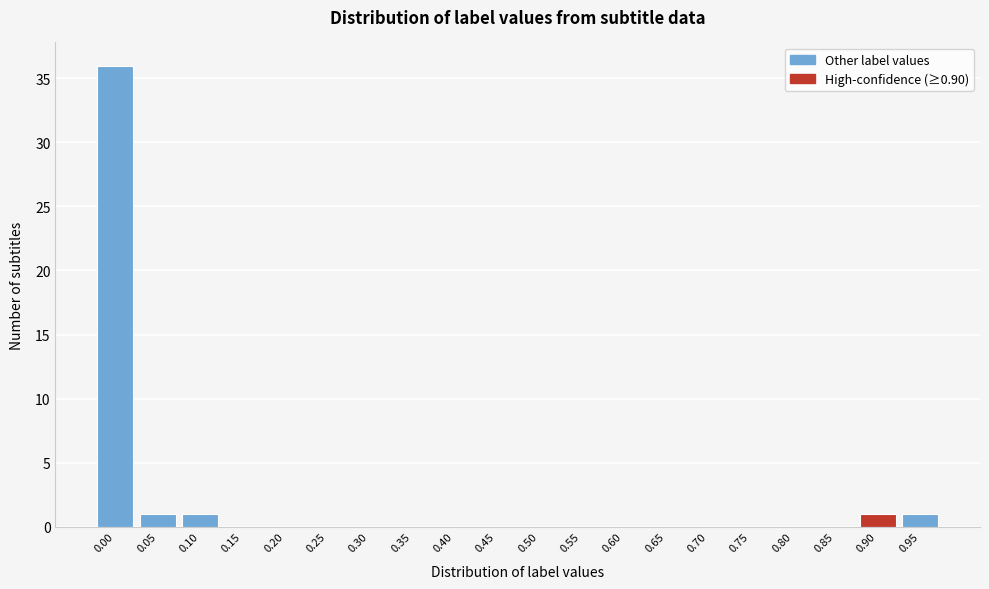

Reading right to left, list all the values displayed in this chart.

0.95=1	0.90=1	0.85=0	0.80=0	0.75=0	0.70=0	0.65=0	0.60=0	0.55=0	0.50=0	0.45=0	0.40=0	0.35=0	0.30=0	0.25=0	0.20=0	0.15=0	0.10=1	0.05=1	0.00=36